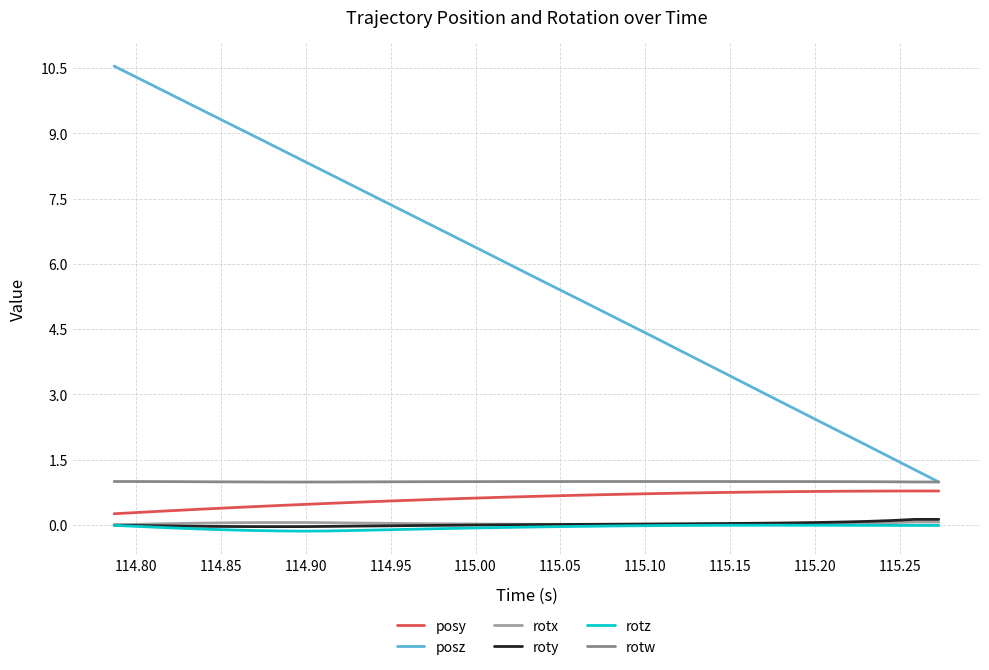

True or false: rotw and rotz intersect in this chart.

False